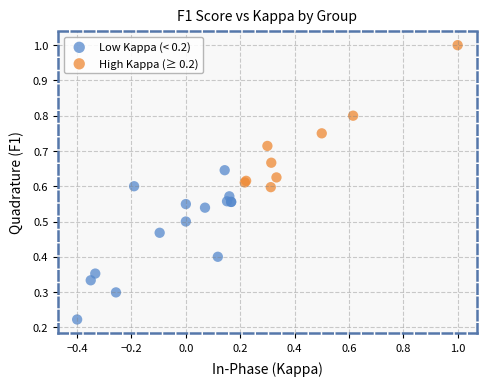

What are all the series names shown in the legend?

Low Kappa (< 0.2), High Kappa (≥ 0.2)